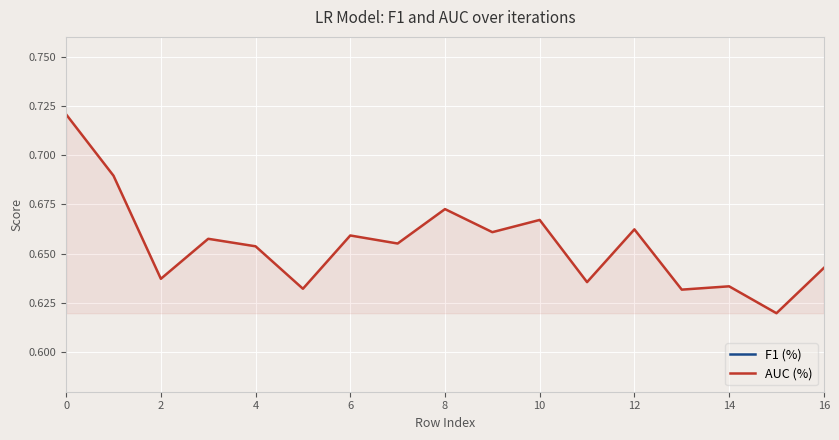

In F1 (%), how many points are higher than both neighbors (excluding endpoints)?

5